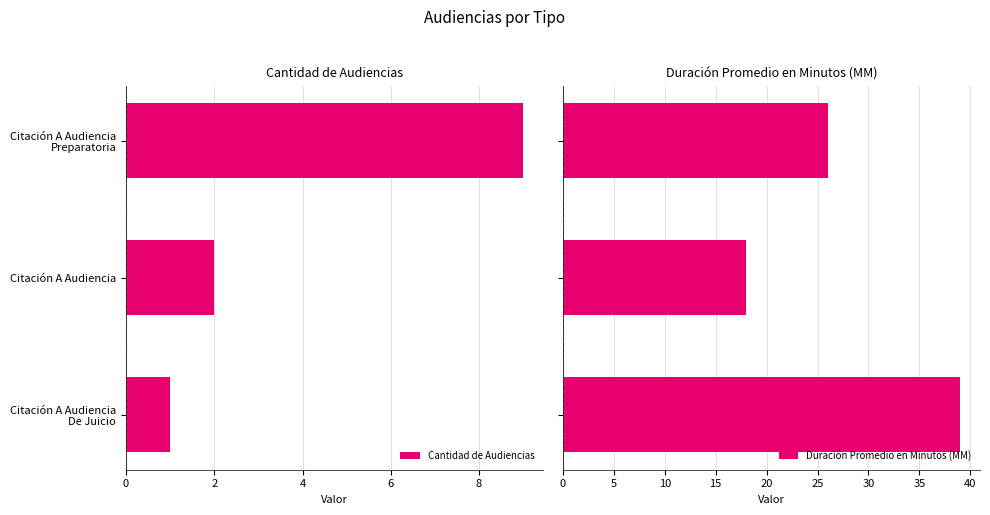

How many data points in Duración Promedio en Minutos (MM) are above 26?

1